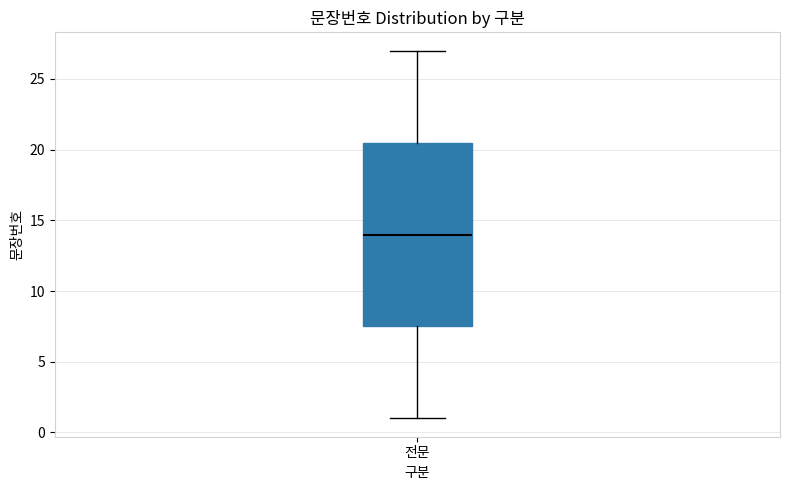

Transcribe this box plot: give where the median line is, the range the box spans, and where the two whiskers end, as read against the y-axis. The values are not printed on the chart, so give them approximately, as read against the axis.

median 14.0, box 7.5 to 20.5, whiskers 1.0 to 27.0